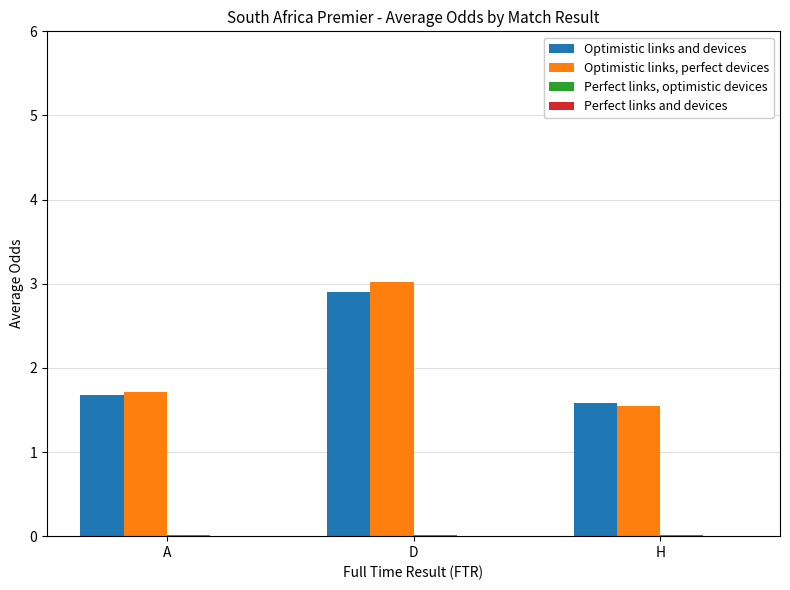

What is the average value of the Optimistic links and devices series?

2.1